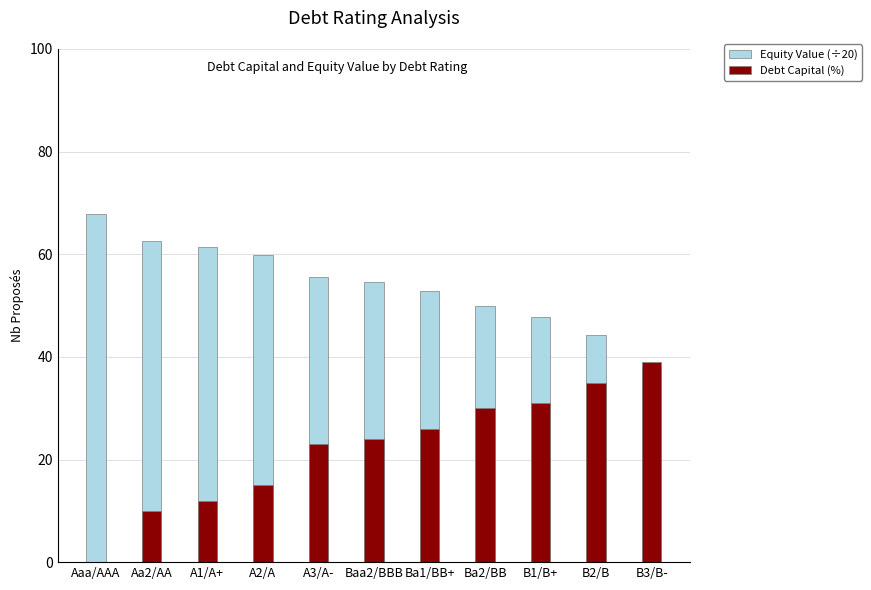

The Debt Capital (%) series shows 24.0 at Baa2/BBB. True or false?

True